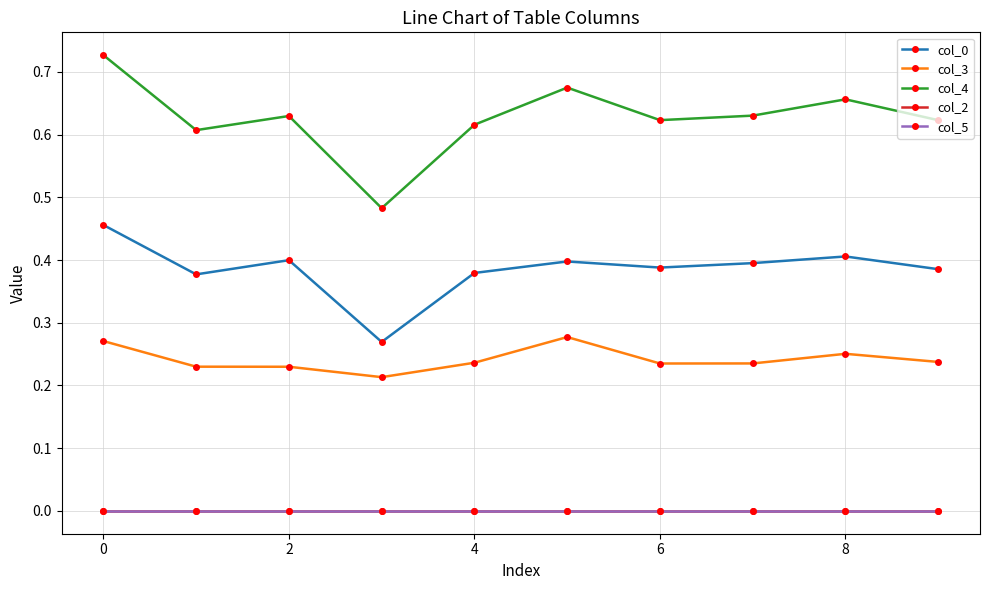

True or false: col_5 and col_0 cross at least once.

False